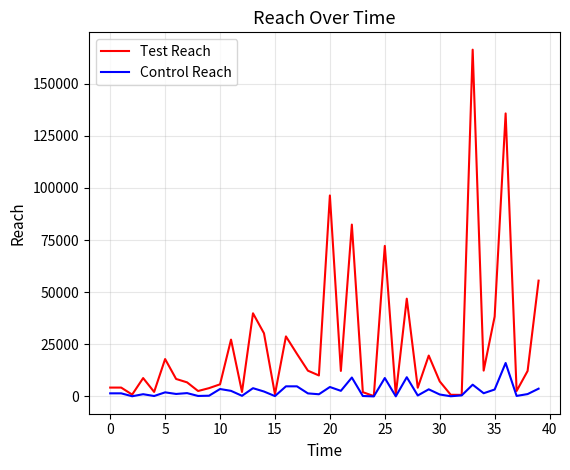

Which series has the largest range (max minus min)?

Test Reach